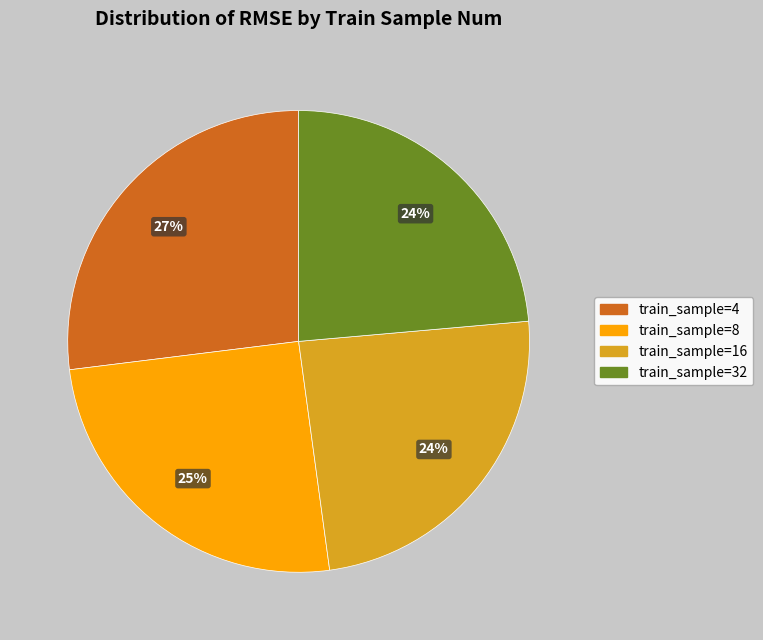

Is there a majority slice in this chart?

No